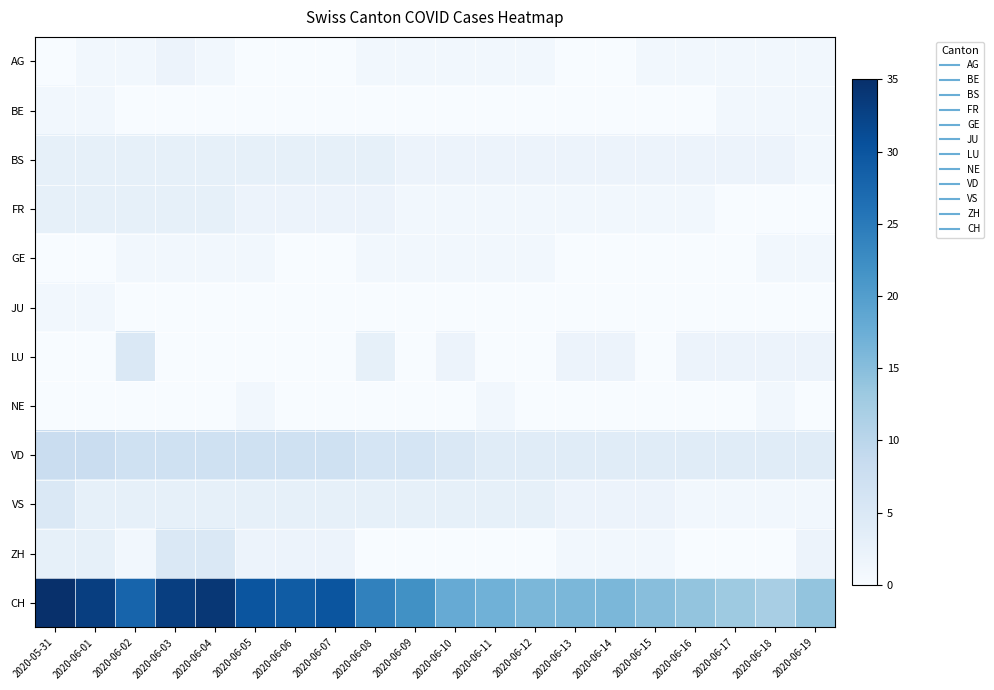

What is the spread (max minus min) of values at 2020-06-06?

29